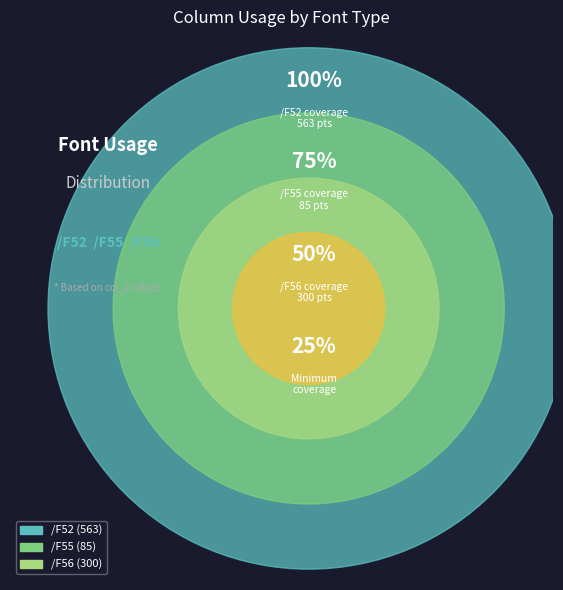

What percentage is the /F56 slice, to the nearest percent?

32%